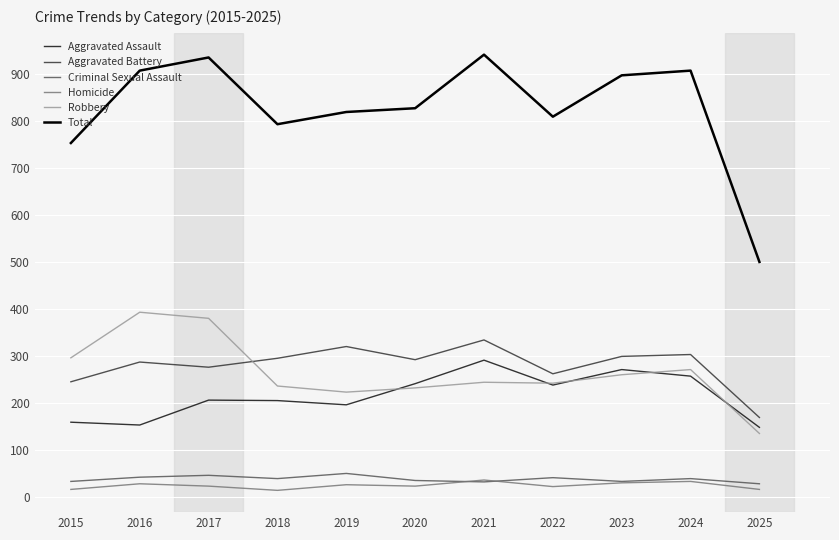

Does the chart display data point markers on the line(s)?

No